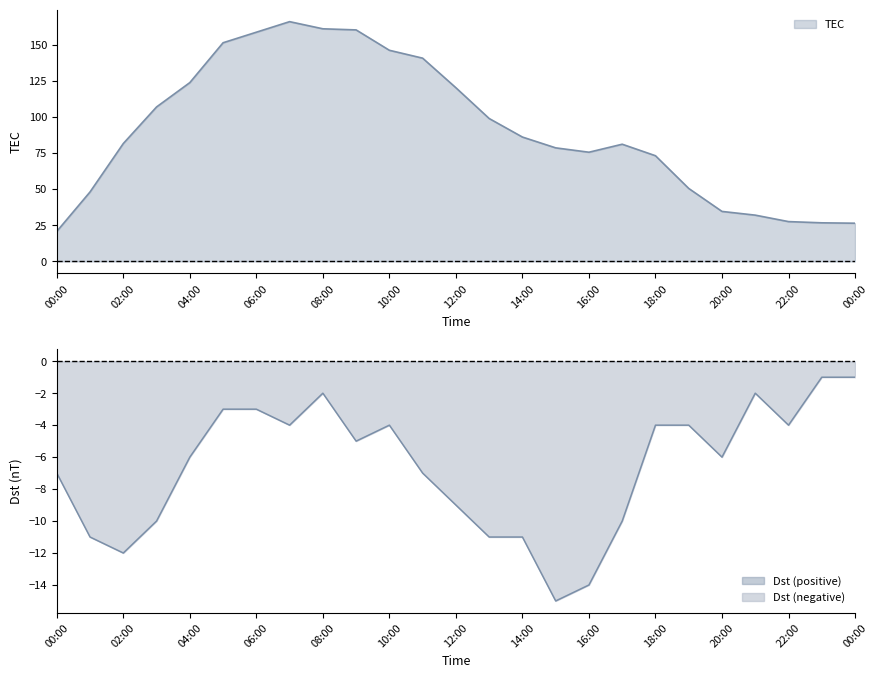

At 19:00, list the series in order from largest to smallest.

TEC, Dst